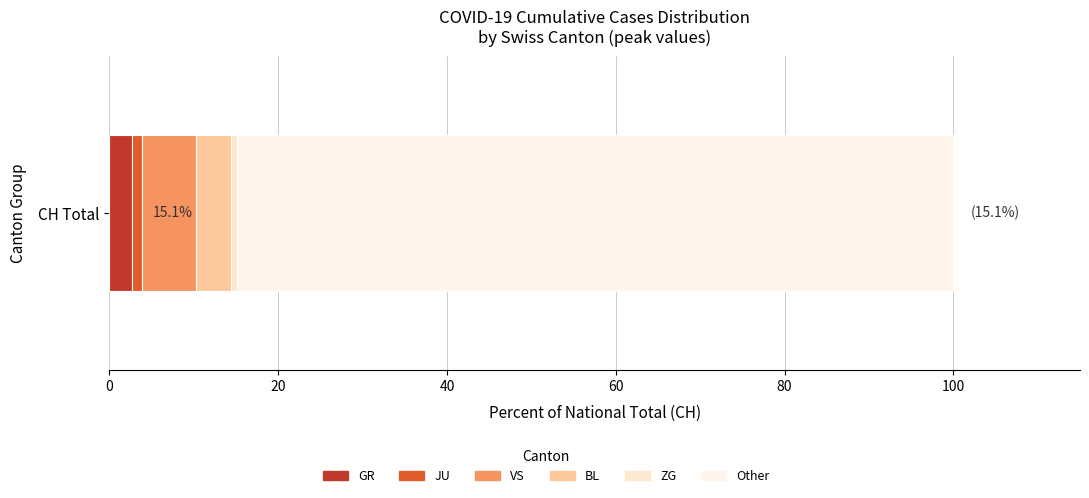

How many series are shown in this chart?

6